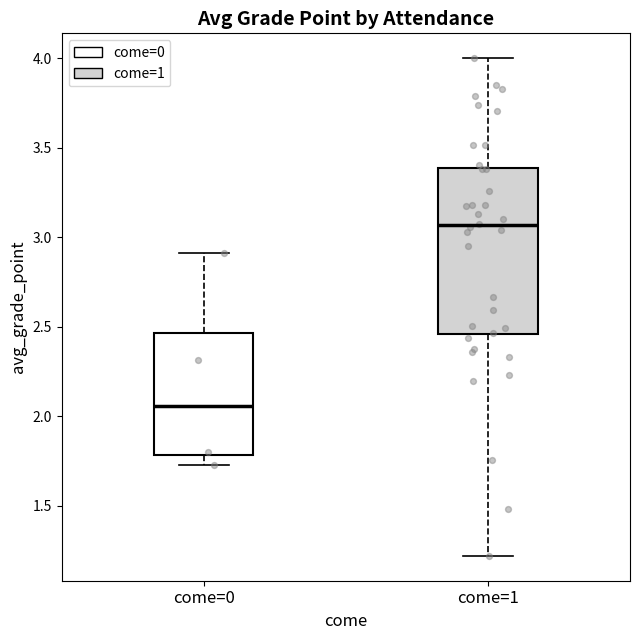

Reading left to right, read every box against the y-axis: the position of its median line, the range the box covers, and the ends of its whiskers. The values are not printed on the chart, so give them approximately, as read against the axis.

come=0: median 2.05, box 1.80 to 2.45, whiskers 1.75 to 2.90
come=1: median 3.05, box 2.45 to 3.40, whiskers 1.20 to 4.00